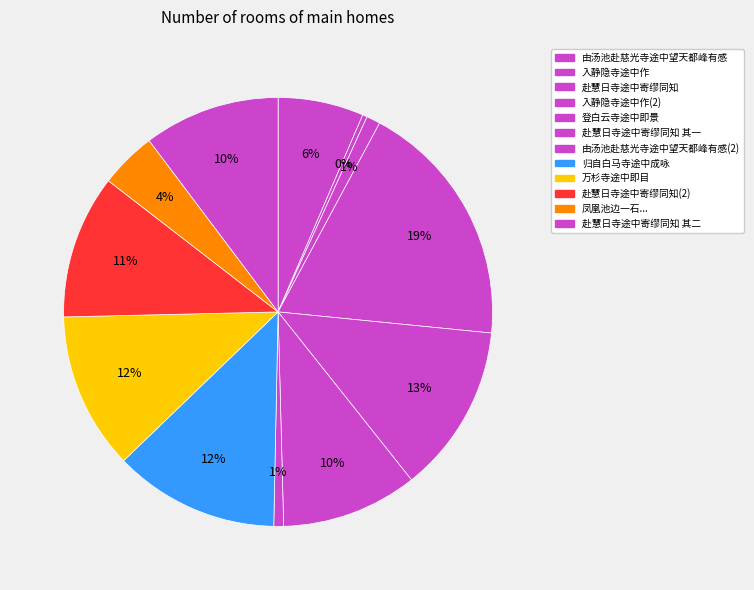

Rank the categories by value from highest to lowest.

入静隐寺途中作, 登白云寺途中即景, 归自白马寺途中成咏, 万杉寺途中即目, 赴慧日寺途中寄缪同知, 赴慧日寺途中寄缪同知 其二, 赴慧日寺途中寄缪同知 其一, 由汤池赴慈光寺途中望天都峰有感, 凤凰池边一石可坐，旧偕碧琴游塔江寺途中每憩此，重过黯然有作, 赴慧日寺途中寄缪同知, 由汤池赴慈光寺途中望天都峰有感, 入静隐寺途中作